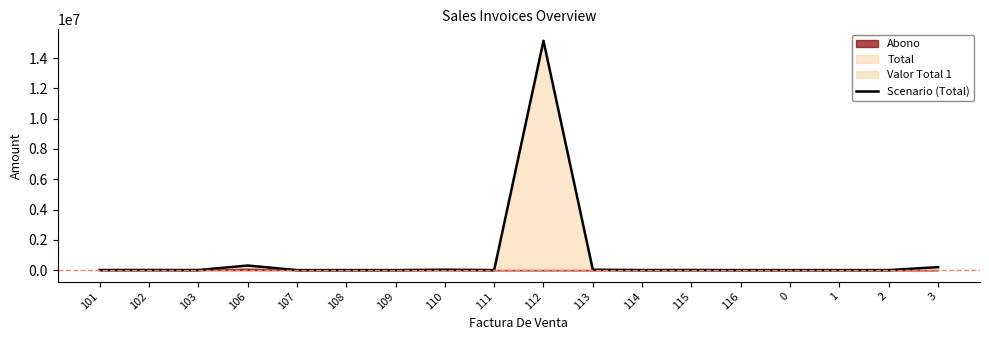

What is the maximum value shown in the chart?

15144095